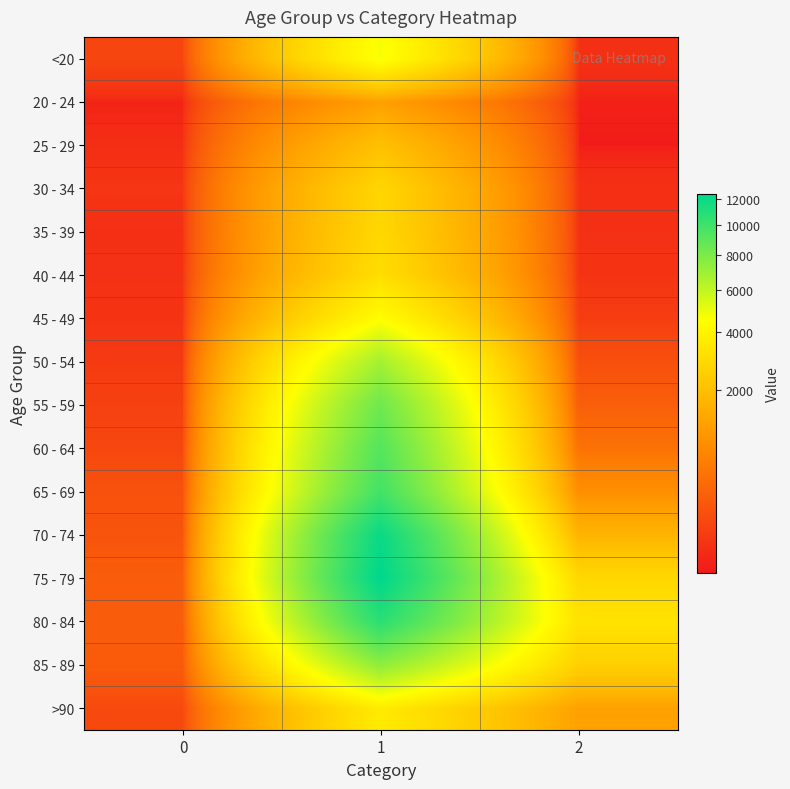

Reading left to right, transcribe all the data shown in this chart.

<20: 0=77	1=4641	2=18
20 - 24: 0=5	1=1191	2=4
25 - 29: 0=14	1=2038	2=3
30 - 34: 0=27	1=2765	2=17
35 - 39: 0=17	1=2814	2=18
40 - 44: 0=20	1=3078	2=24
45 - 49: 0=23	1=4396	2=47
50 - 54: 0=39	1=6803	2=126
55 - 59: 0=59	1=8400	2=227
60 - 64: 0=84	1=9236	2=426
65 - 69: 0=137	1=9883	2=850
70 - 74: 0=153	1=12018	2=1690
75 - 79: 0=220	1=12434	2=2848
80 - 84: 0=209	1=10764	2=3273
85 - 89: 0=206	1=7417	2=2548
>90: 0=93	1=3604	2=1224